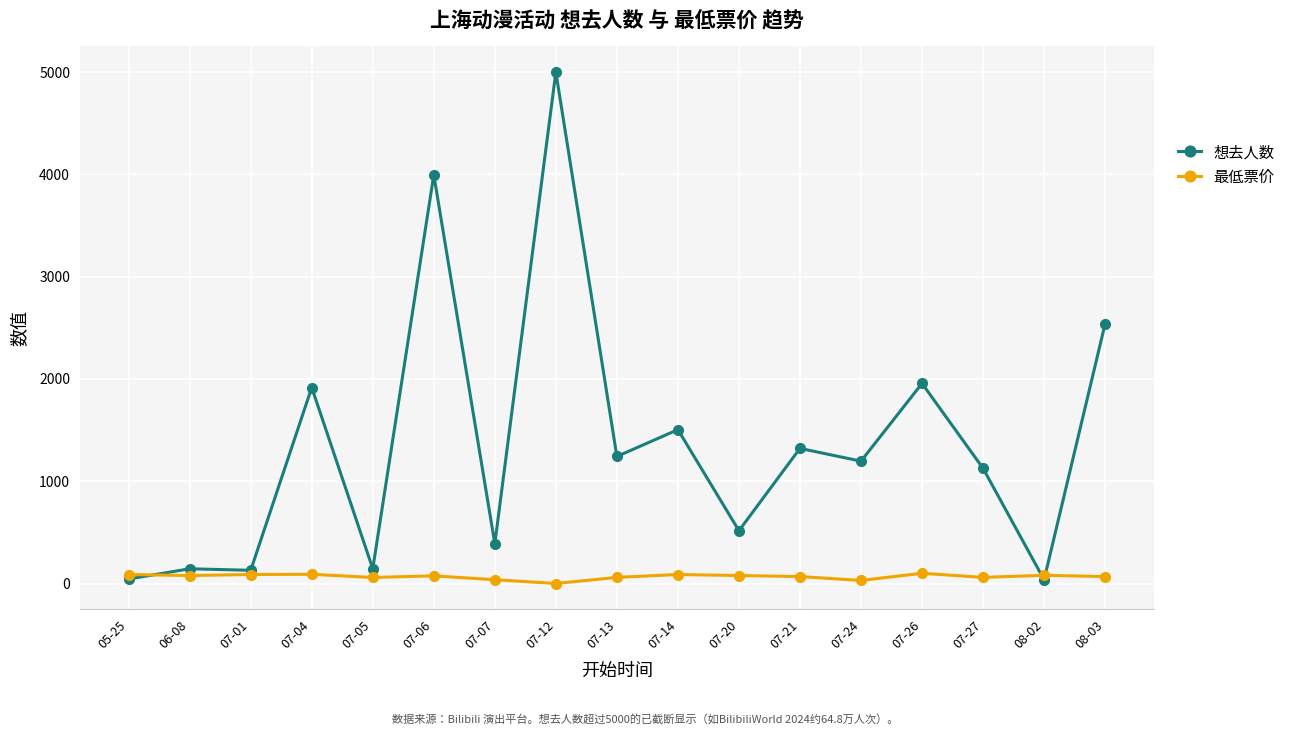

At 07-27, list the series in order from largest to smallest.

想去人数, 最低票价